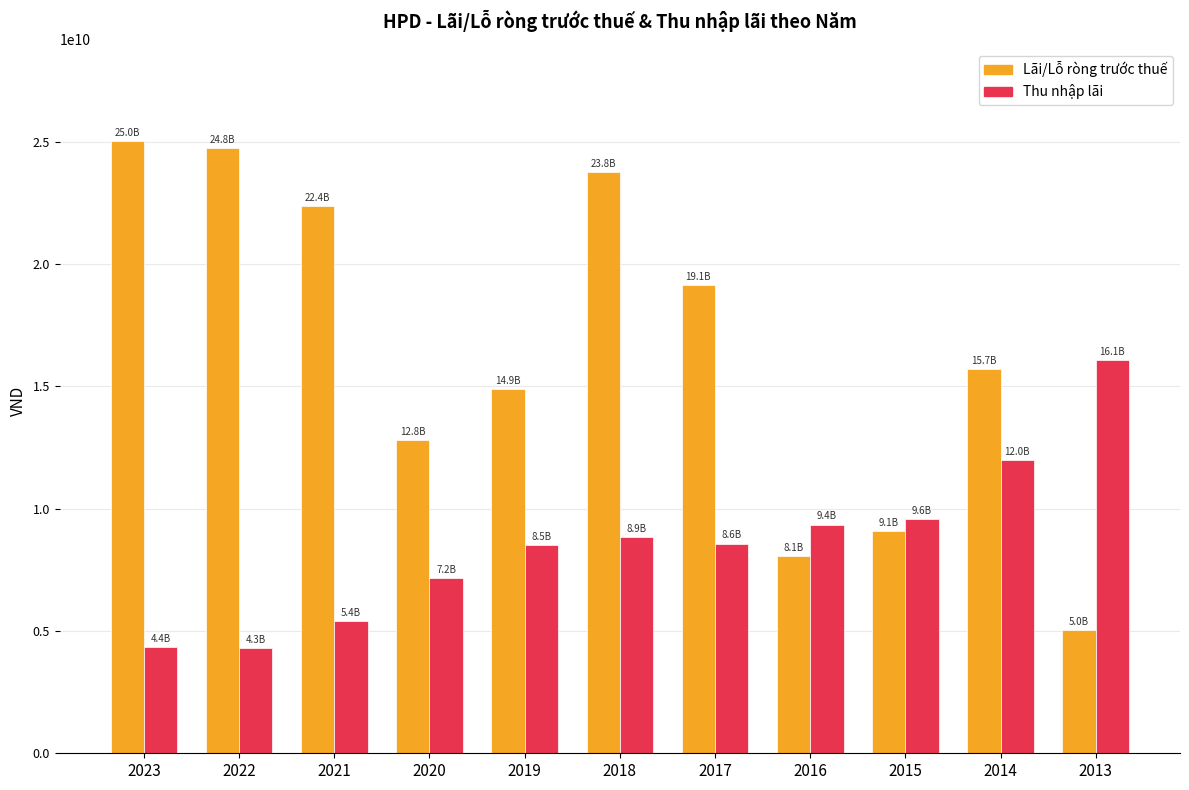

List the series in order of their overall mean, lowest first.

Thu nhập lãi, Lãi/Lỗ ròng trước thuế